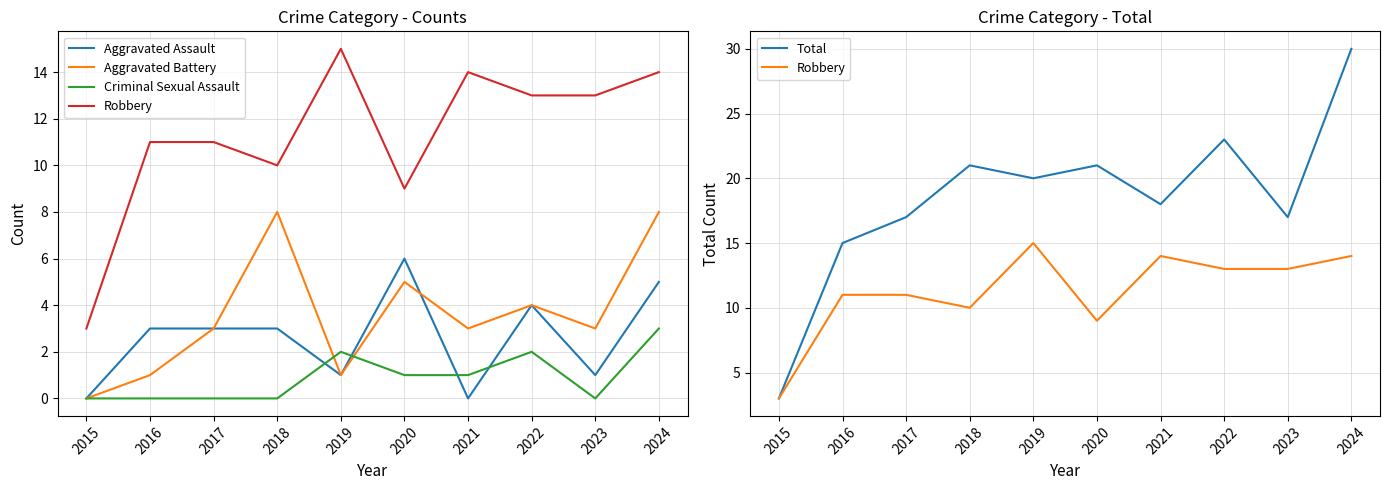

How many data points in Aggravated Battery are above 3?

4